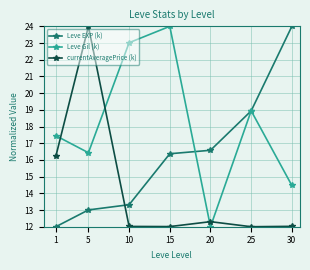

Read the Leve Gil (k) value at 30.

14.5